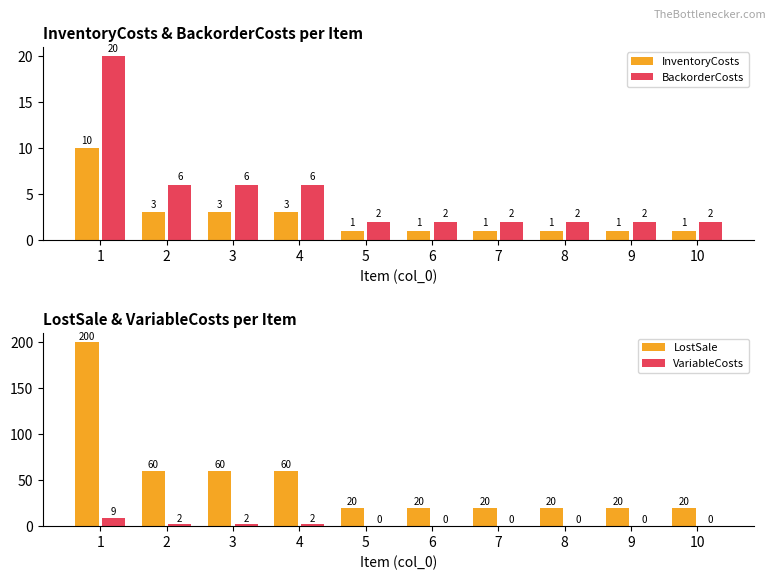

At which category is the sum across all series the highest?

1